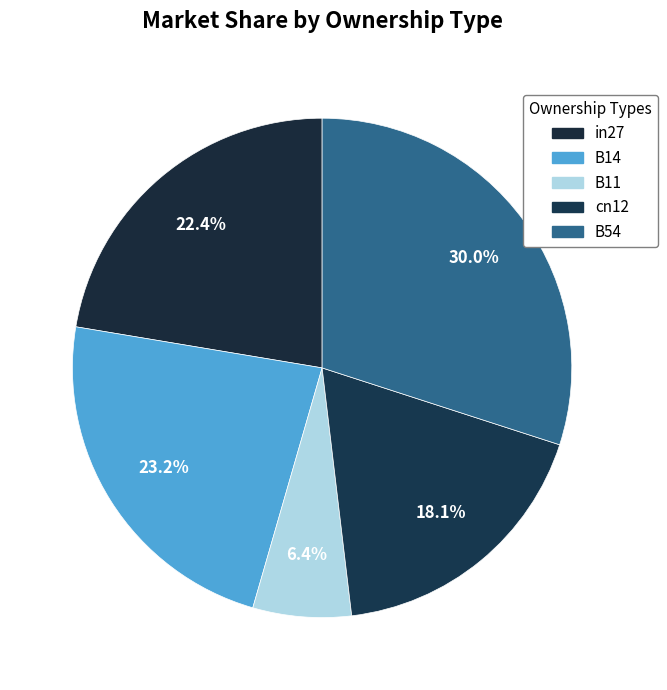

Count the number of slices in the pie.

5